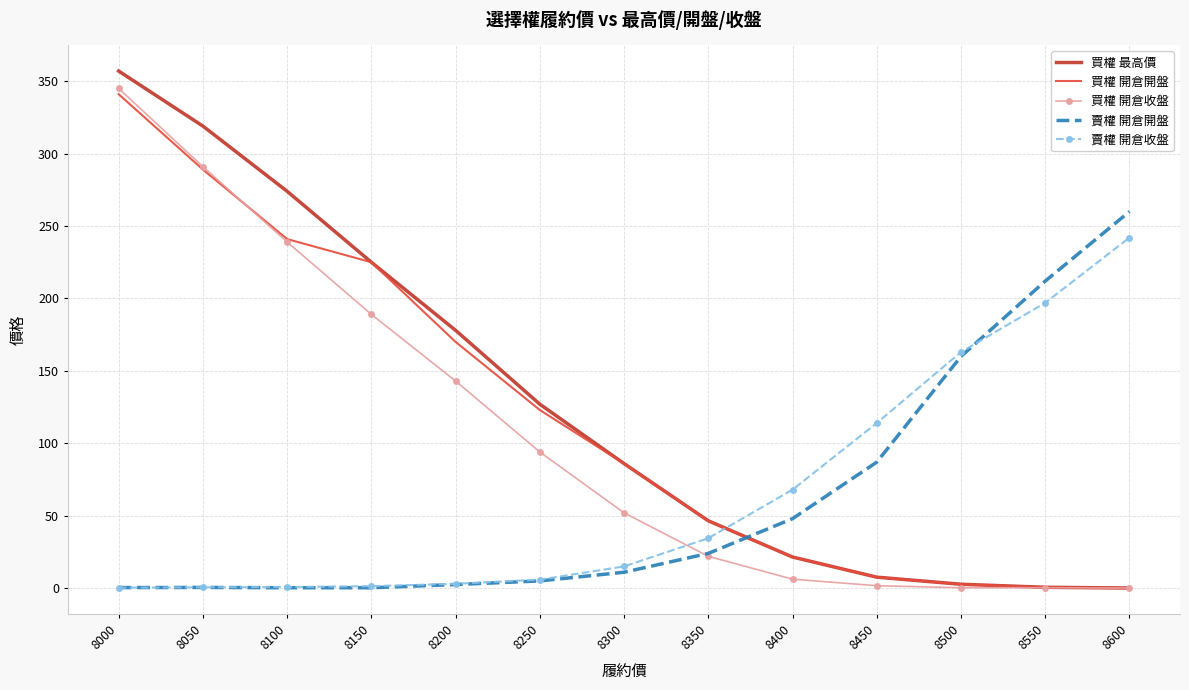

Which series ends up on top after the final intersection of 買權 開倉開盤 and 賣權 開倉開盤?

賣權 開倉開盤